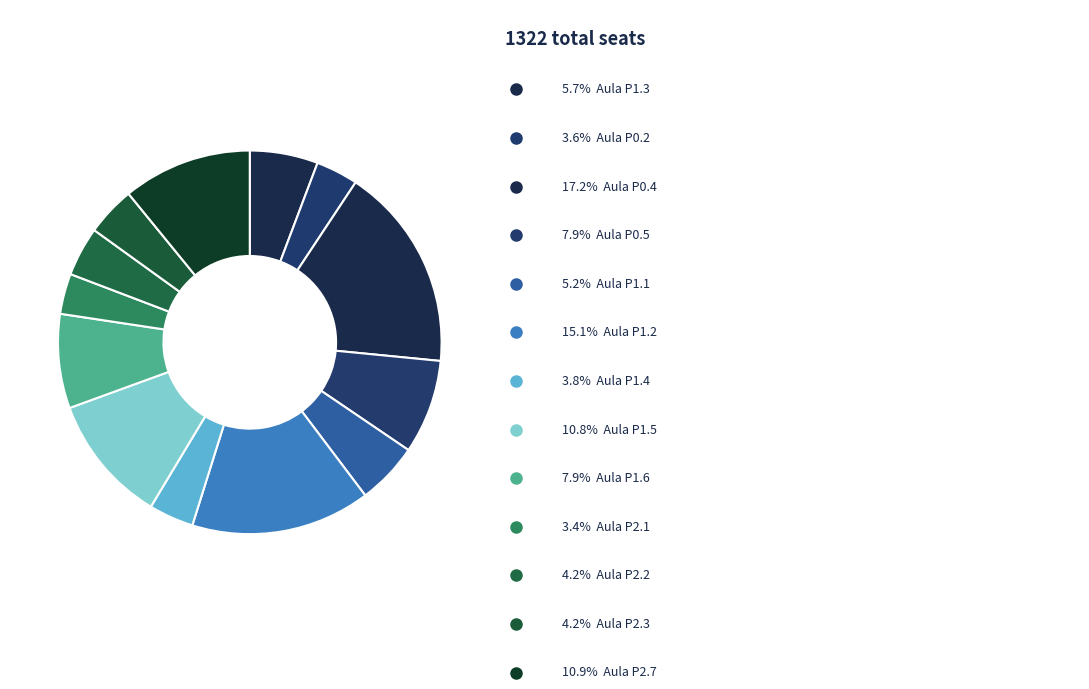

Count the number of slices in the pie.

13